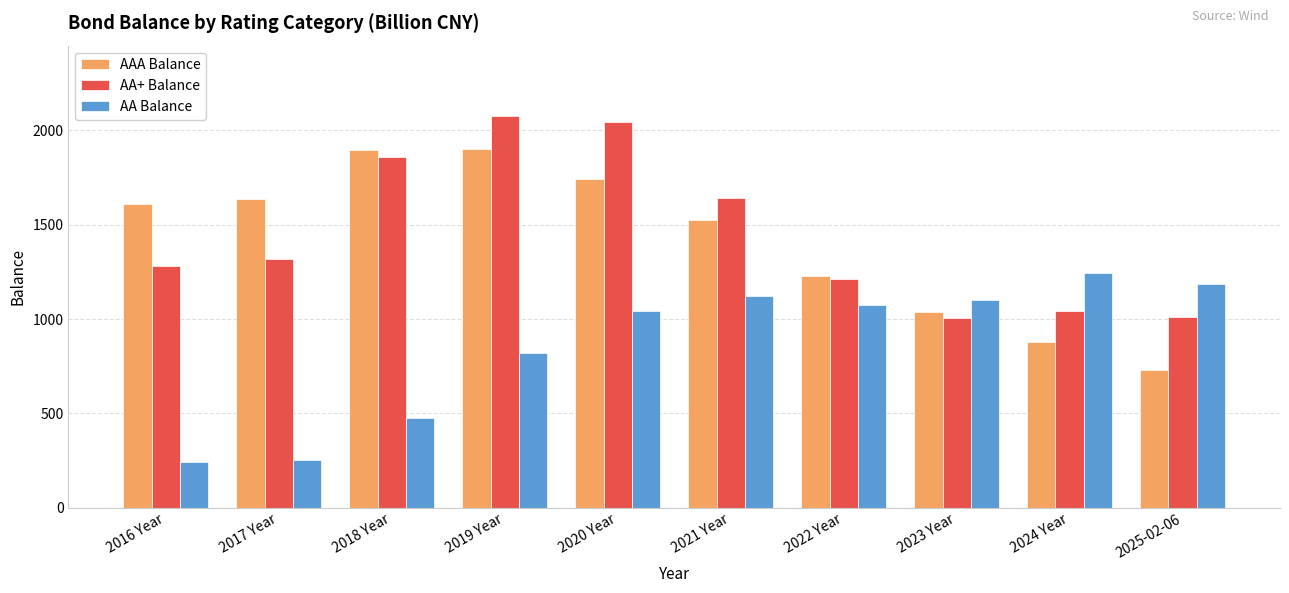

True or false: AA+ Balance has a value of 507.4 at 2023 Year.

False